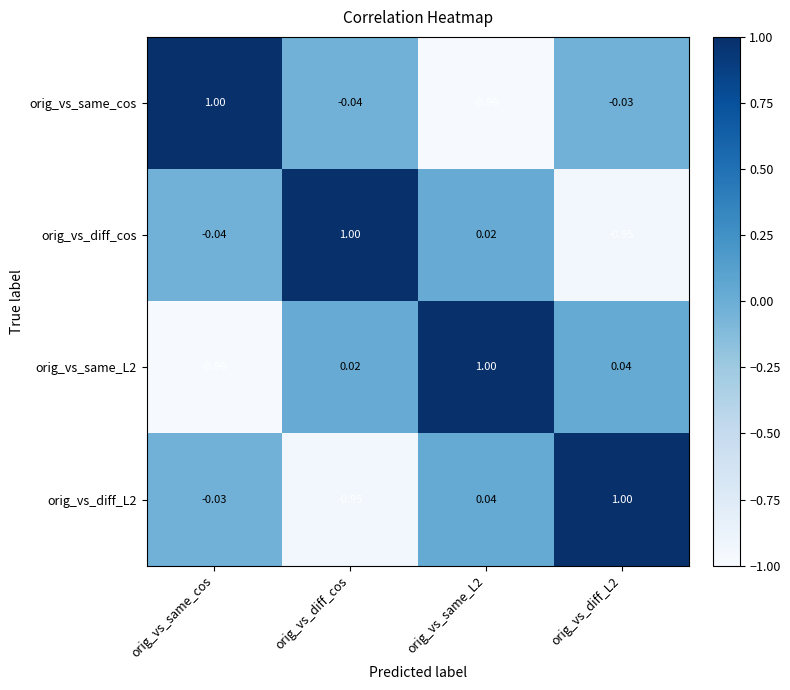

Where does the orig_vs_same_cos series first go above 0?

orig_vs_same_cos